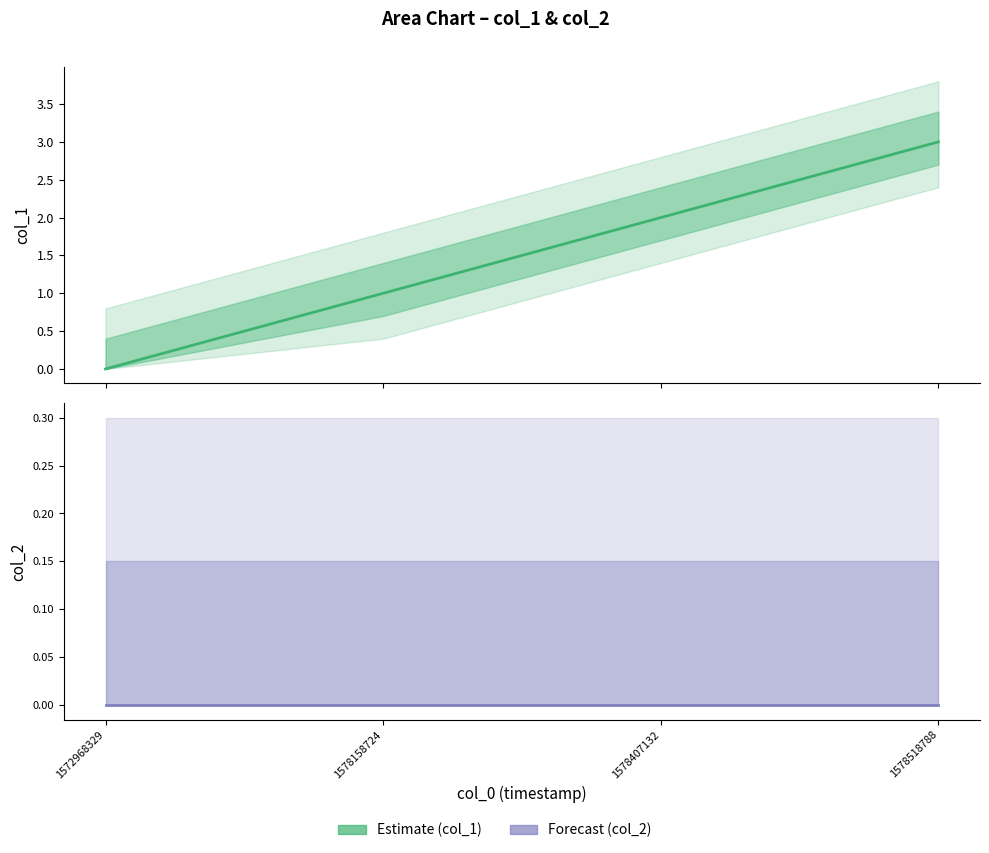

True or false: col_2 has more than 0 interior local peaks.

False